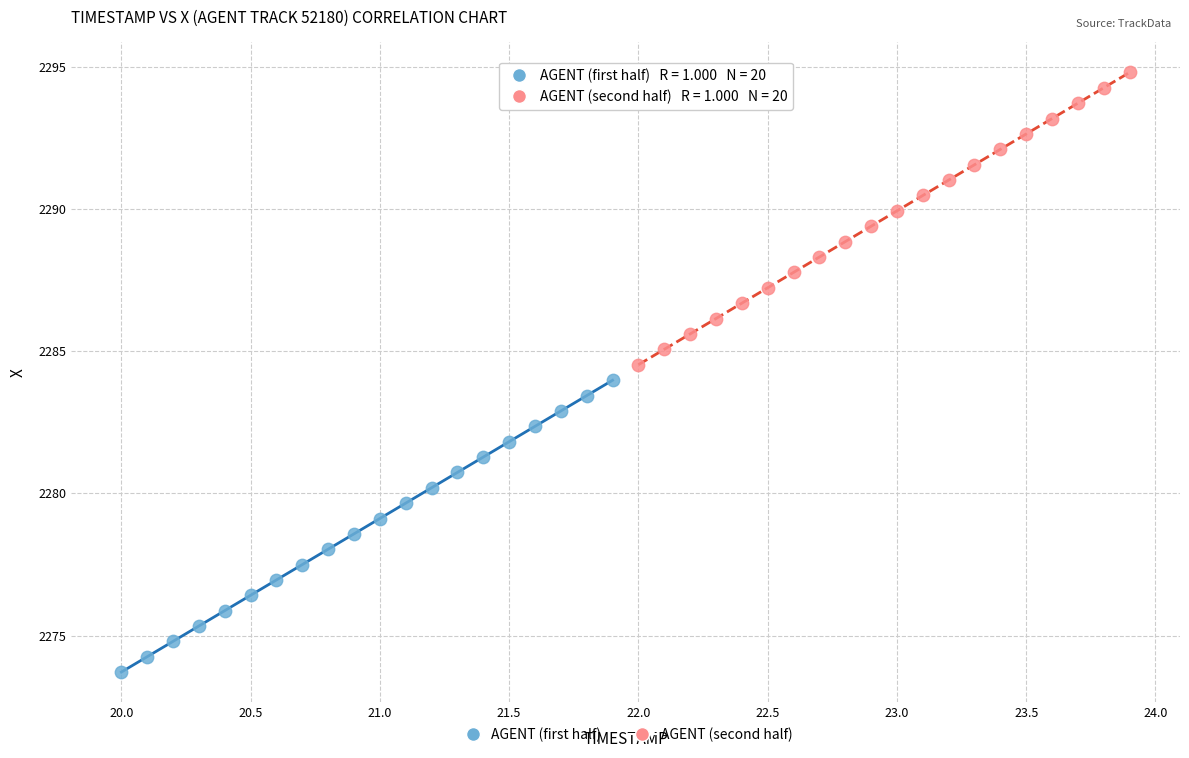

Which series contains the highest Y value?

AGENT (second half)